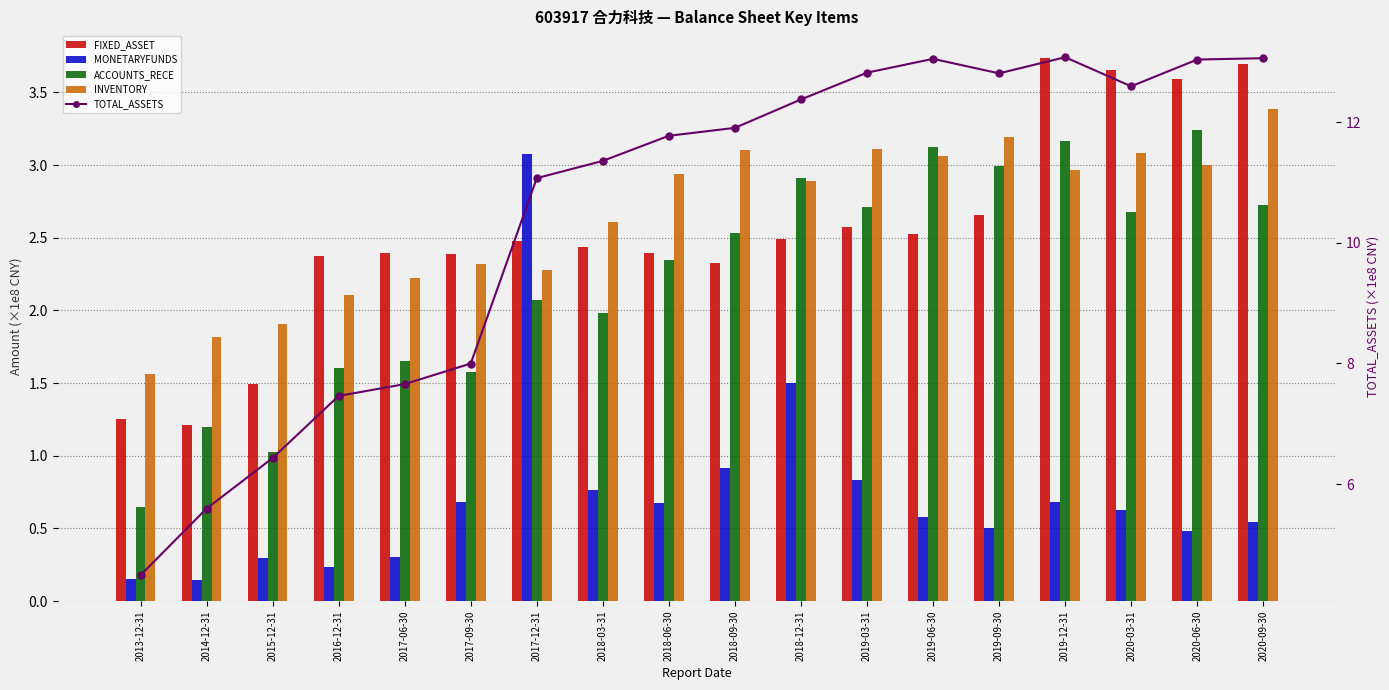

What is the minimum value shown in the chart?

0.1